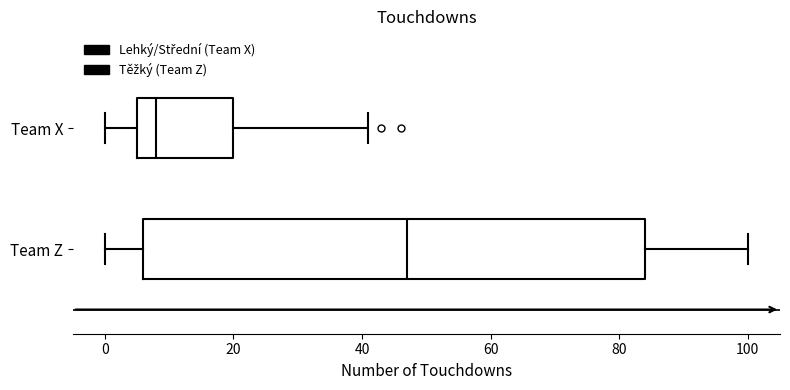

Which box's median line is the furthest to the left?

Team X